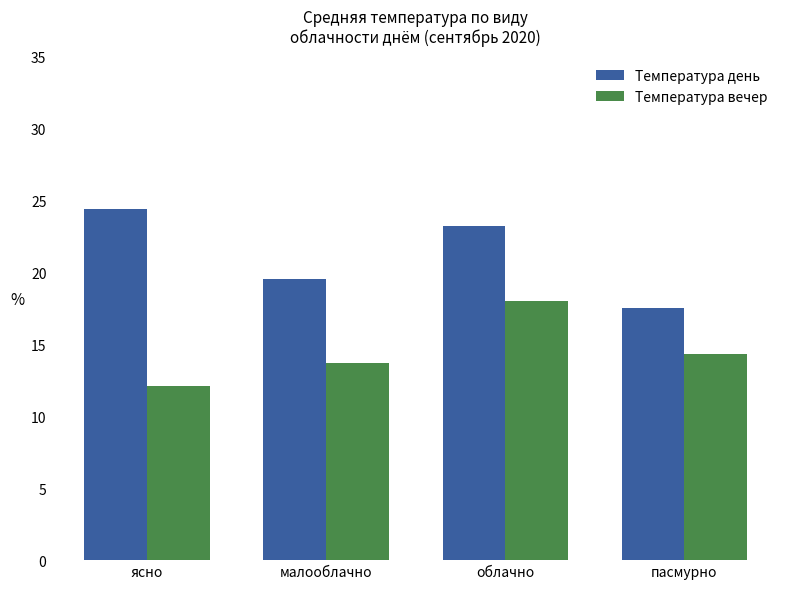

What is the total value across all series at малооблачно?

33.2